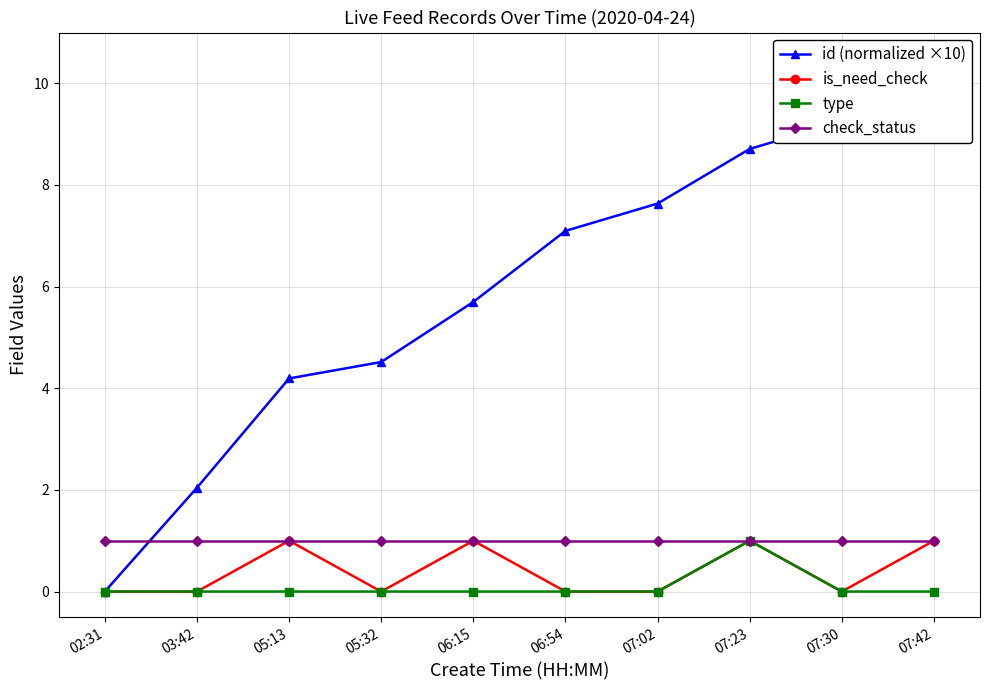

Which category has the highest value in the check_status series?

02:31